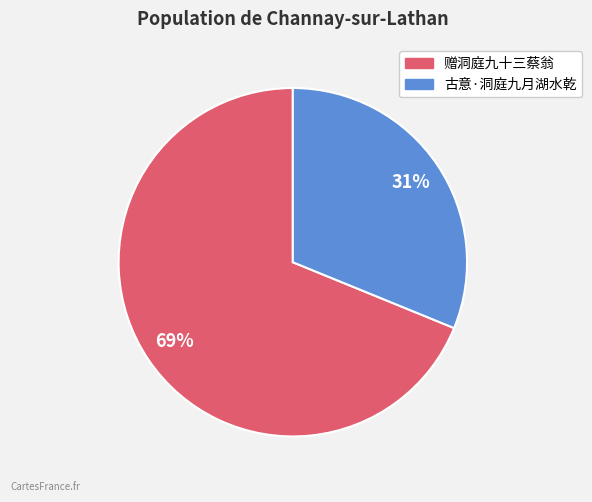

What is the smallest slice in the pie chart?

古意·洞庭九月湖水乾